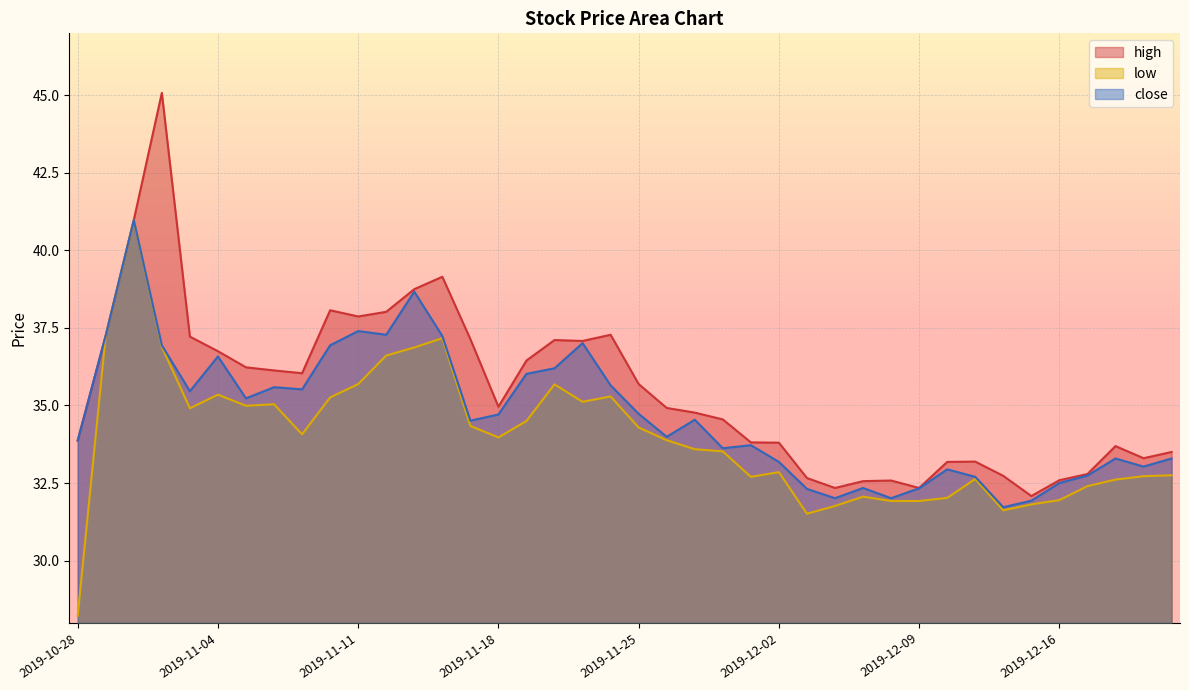

Is it true that high equals 15.6 at 2019-11-06?

False